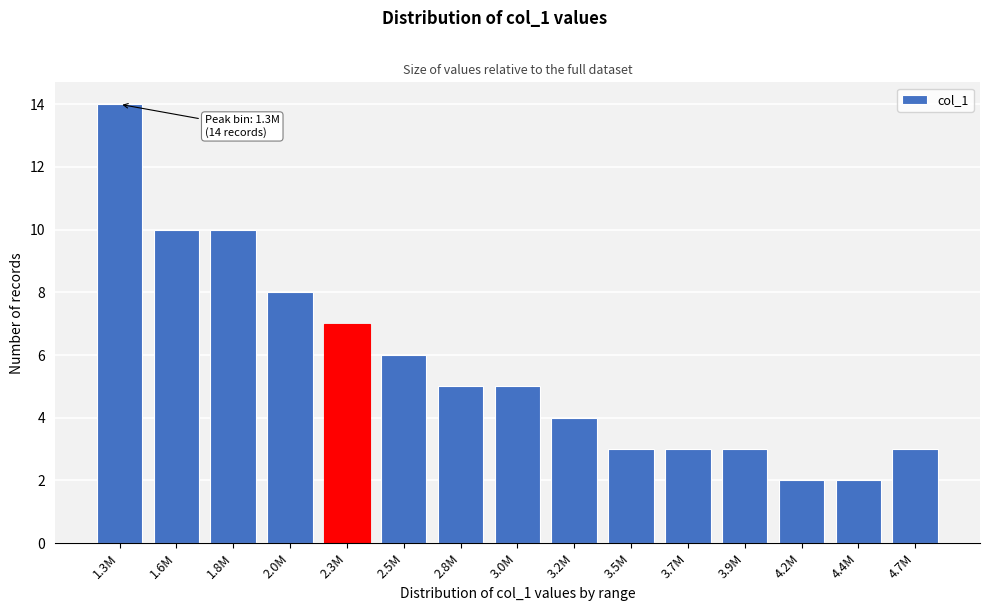

Reading right to left, transcribe all the data shown in this chart.

3	2	2	3	3	3	4	5	5	6	7	8	10	10	14